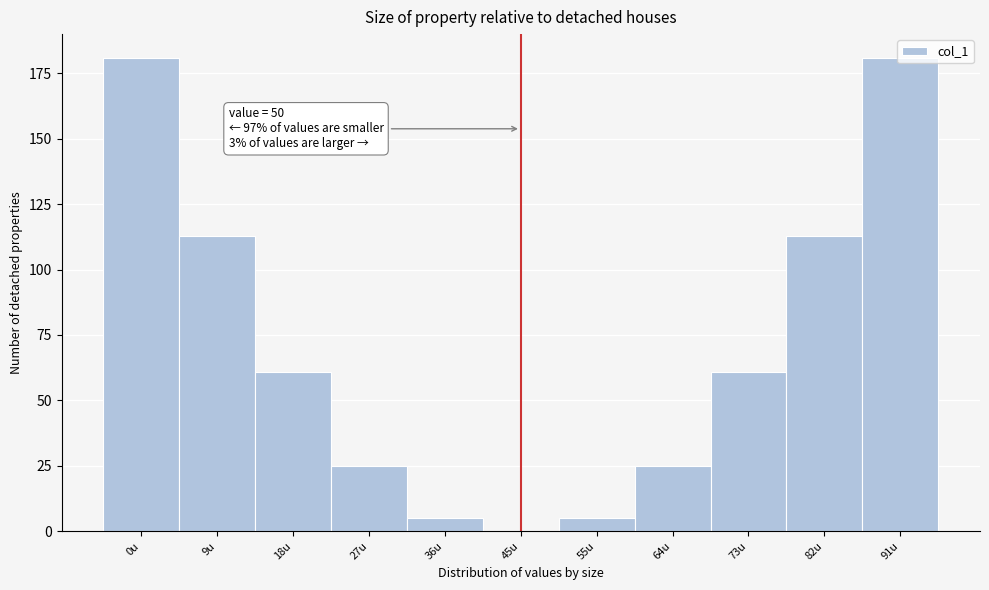

The value at 82u is 113. True or false?

True